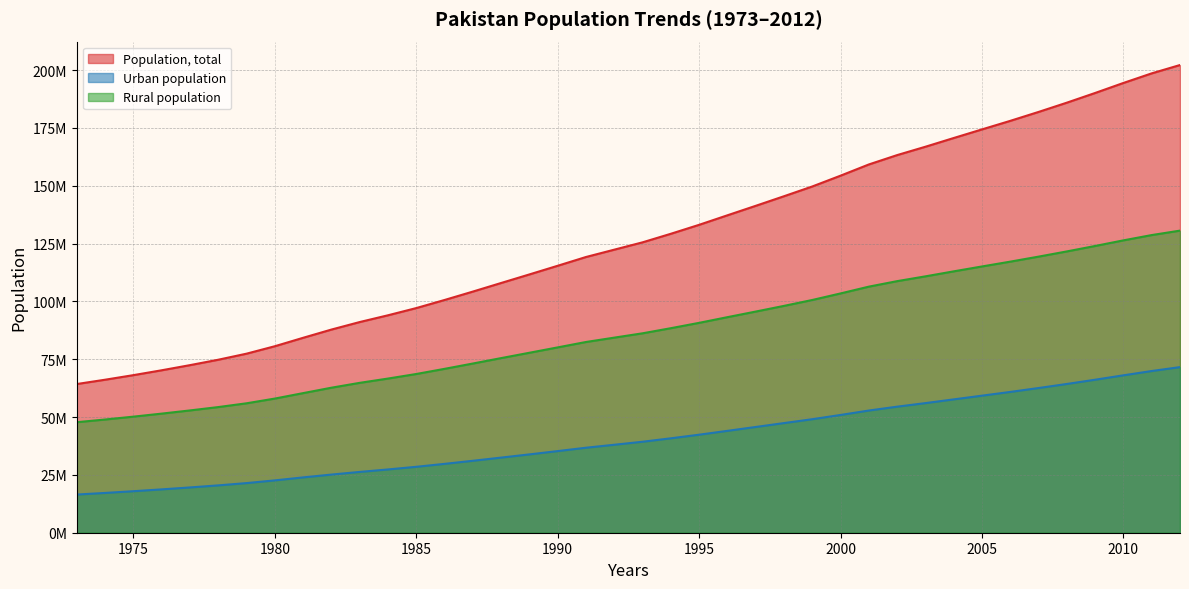

Rank the categories by Population, total value from highest to lowest.

2012, 2011, 2010, 2009, 2008, 2007, 2006, 2005, 2004, 2003, 2002, 2001, 2000, 1999, 1998, 1997, 1996, 1995, 1994, 1993, 1992, 1991, 1990, 1989, 1988, 1987, 1986, 1985, 1984, 1983, 1982, 1981, 1980, 1979, 1978, 1977, 1976, 1975, 1974, 1973